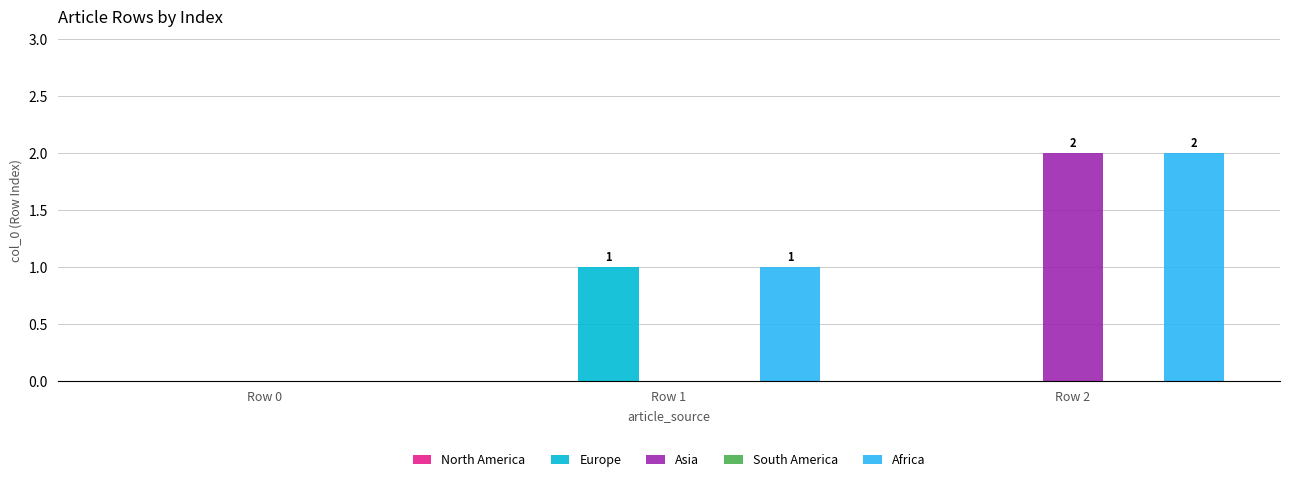

True or false: Europe has a value of -1 at Row 2.

False